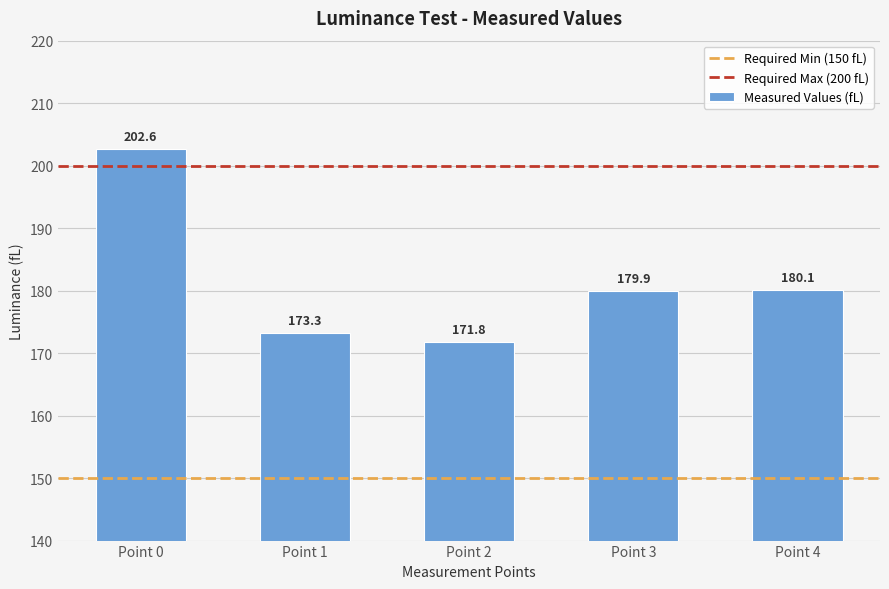

At which label does the data first exceed 179?

Point 0